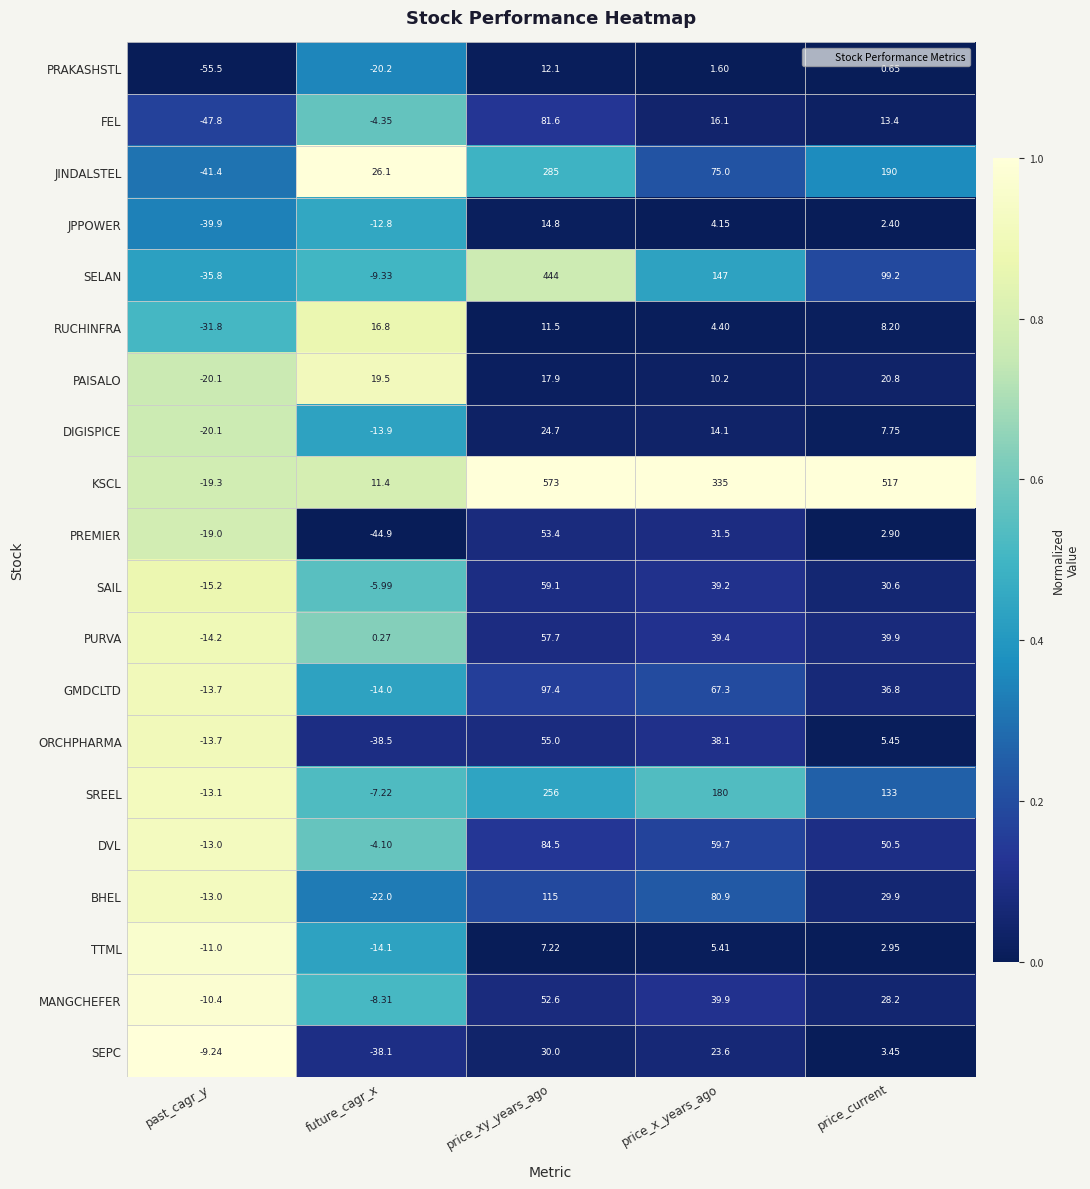

Is the value of FEL at future_cagr_x greater than the value of DIGISPICE at past_cagr_y?

Yes